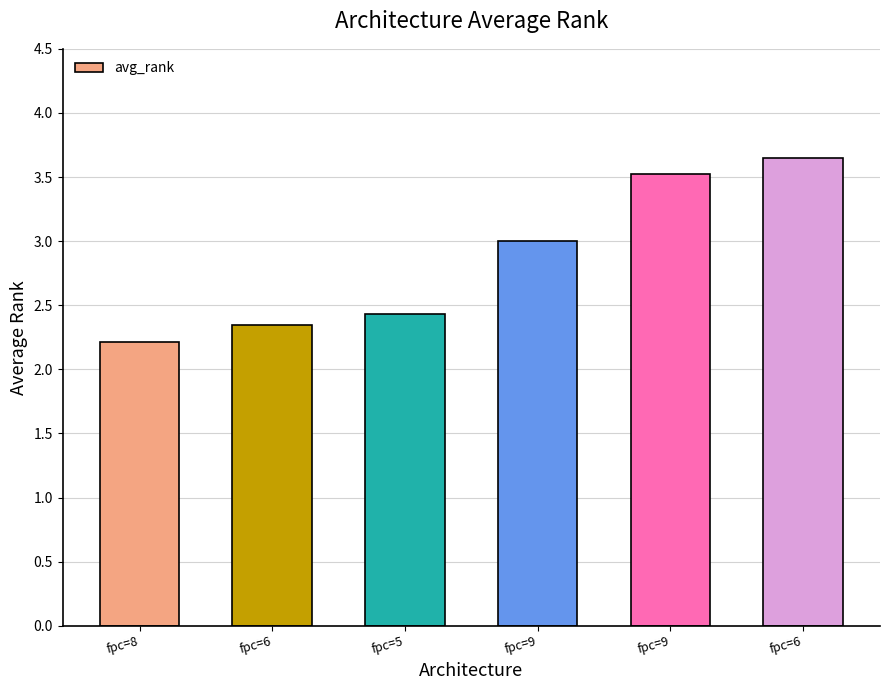

How many values are below 3?

3